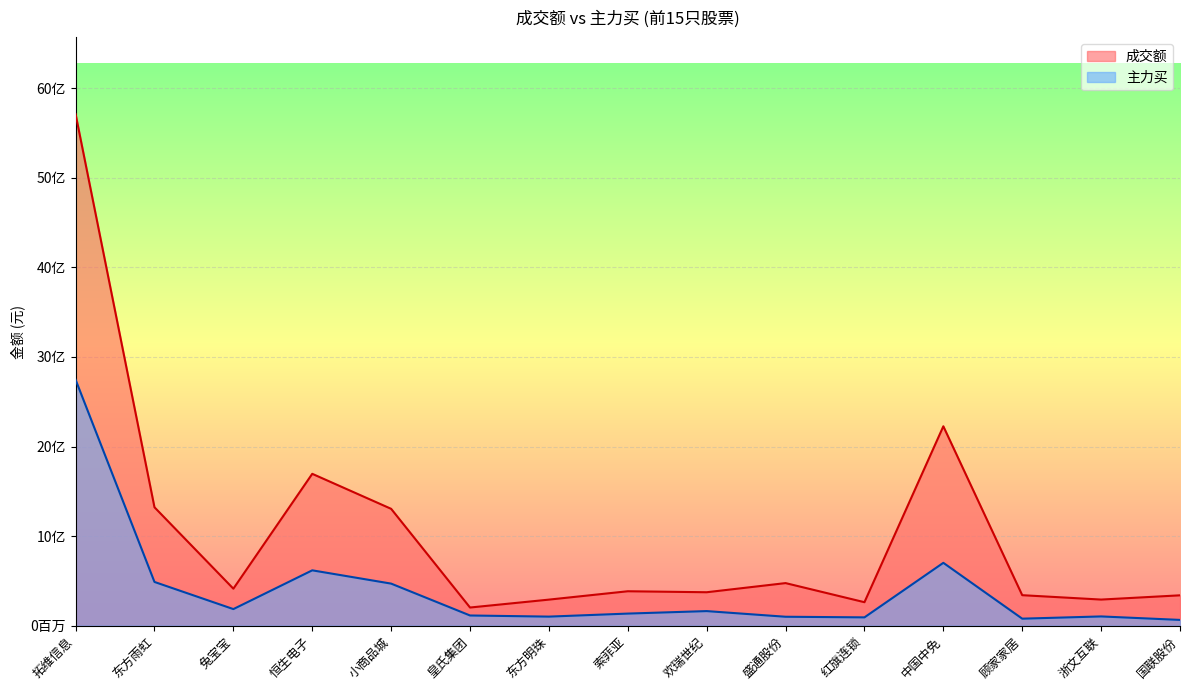

How many data points in 主力买 are less than 135600070?

7